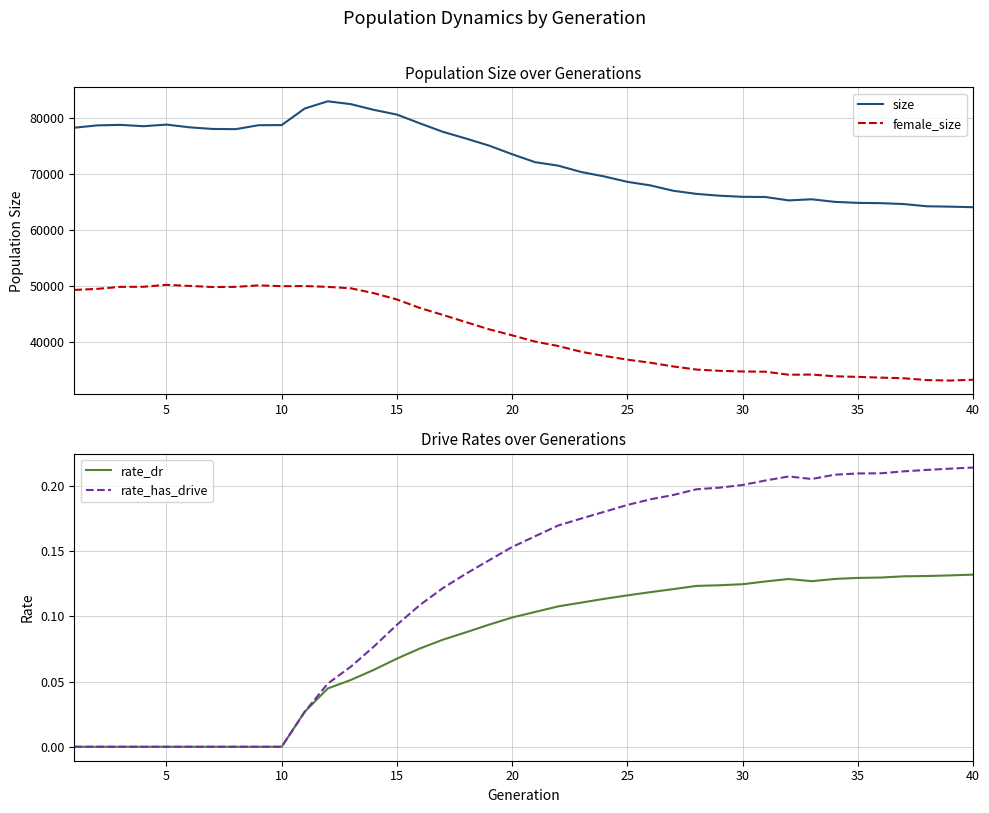

True or false: size and female_size cross at least once.

False